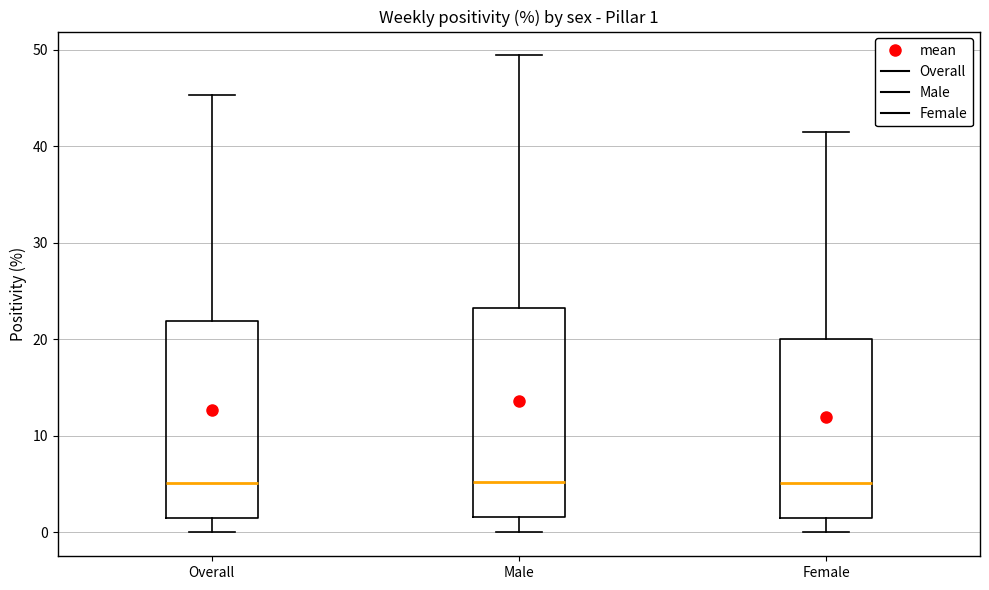

Comparing the boxes themselves (not the whiskers), which one is the tallest?

Male